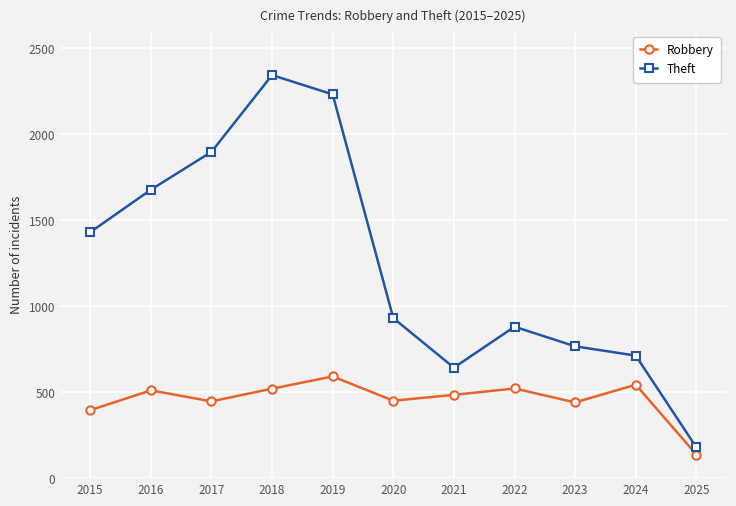

What is the total value across all series at 2016?

2186